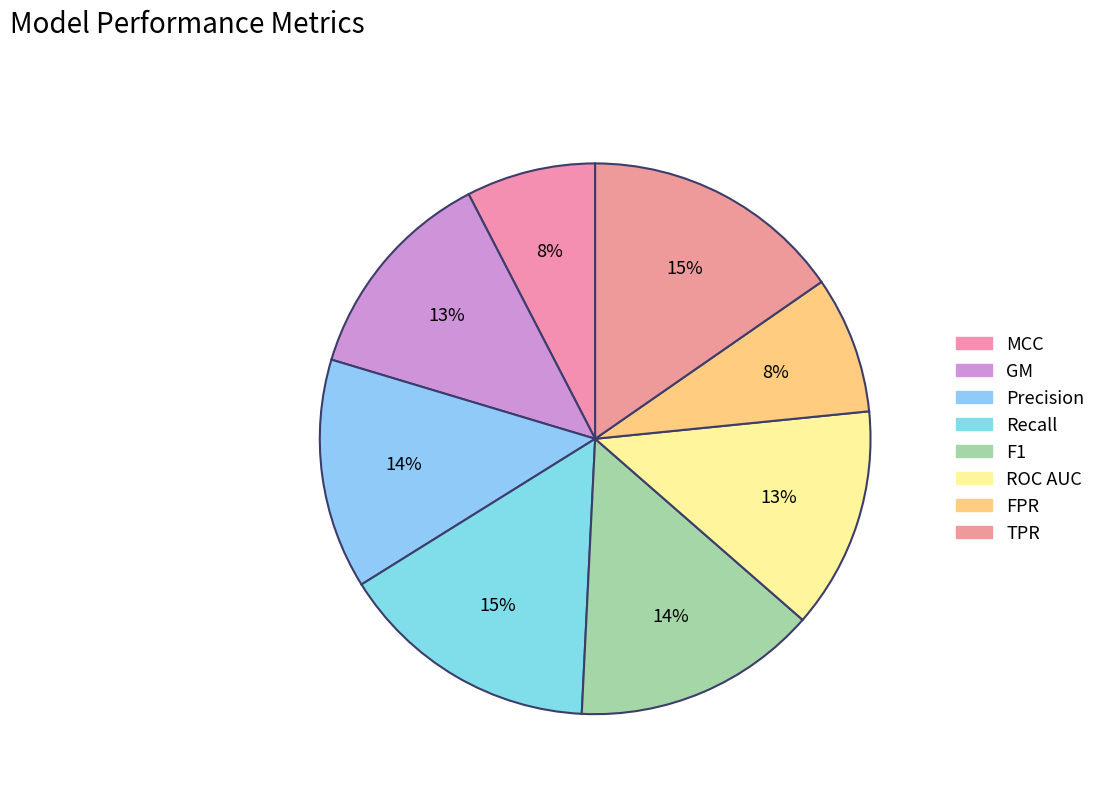

Count the number of slices in the pie.

8